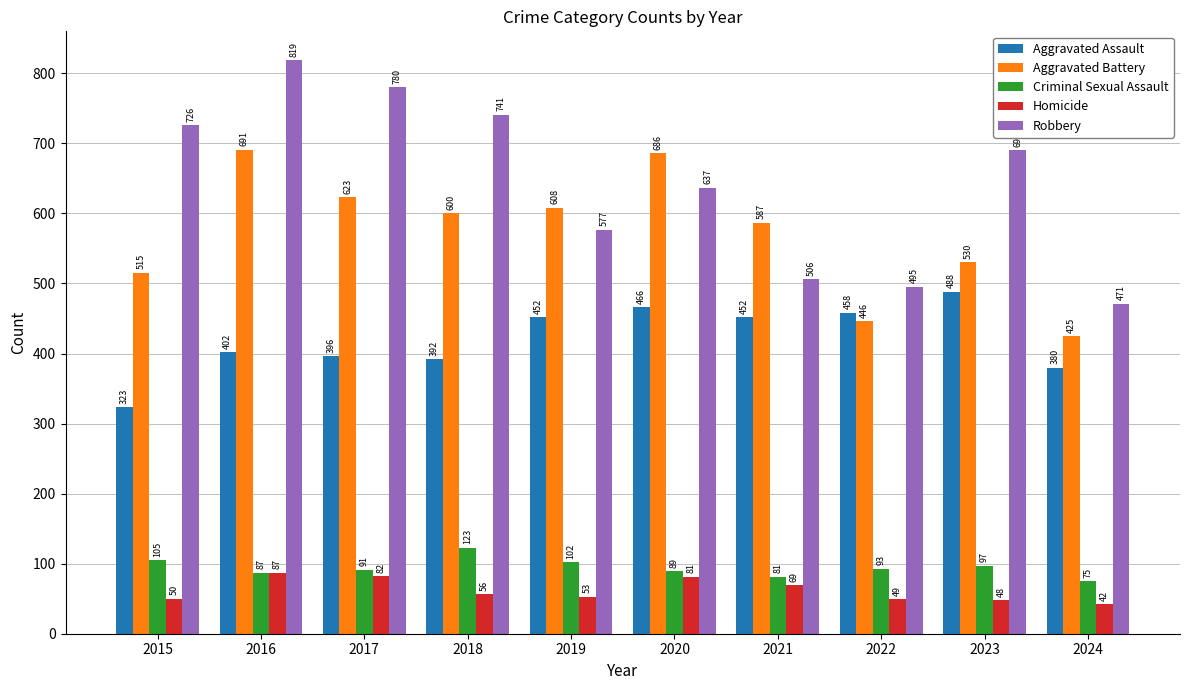

What are all the series names shown in the legend?

Aggravated Assault, Aggravated Battery, Criminal Sexual Assault, Homicide, Robbery